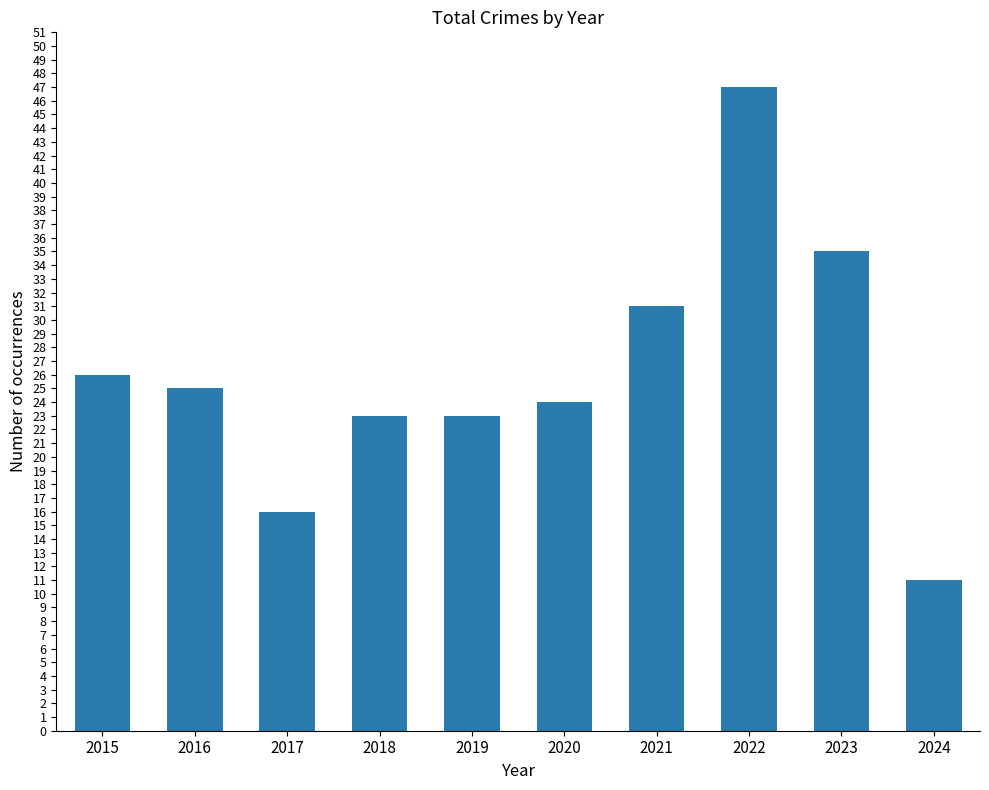

What is the difference between the maximum and minimum values?

36